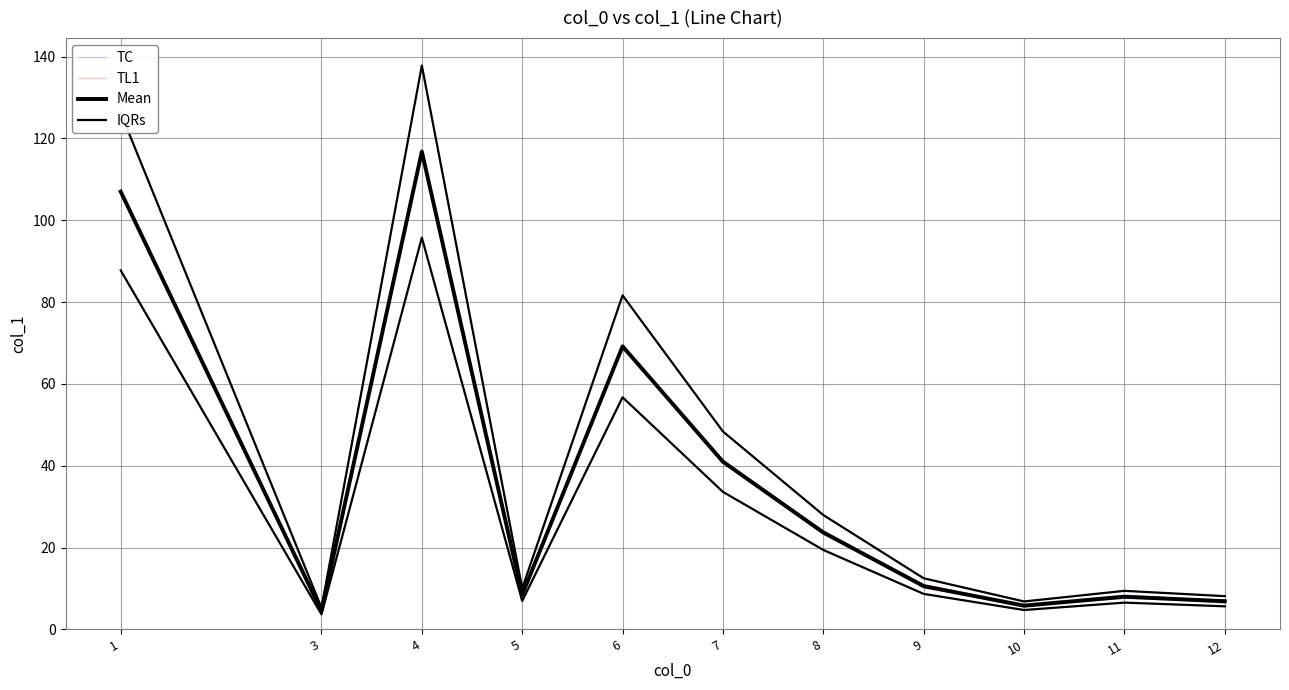

Is it true that TC equals 106.9 at 1?

True